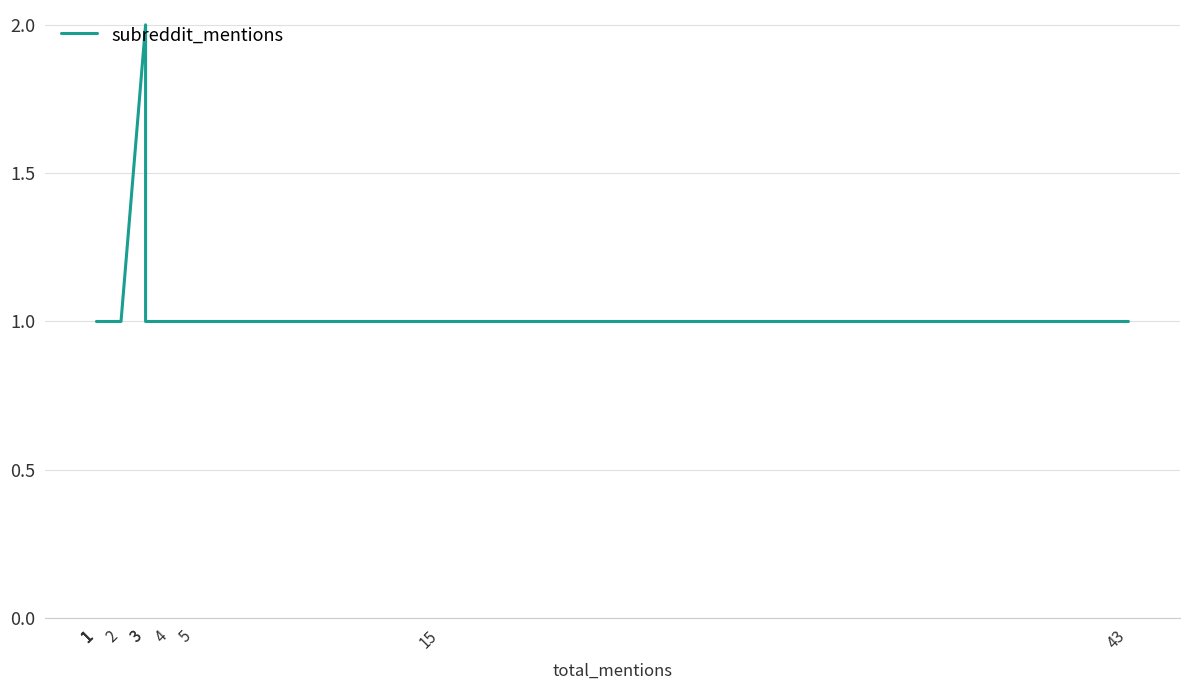

Where is the first local maximum?

3